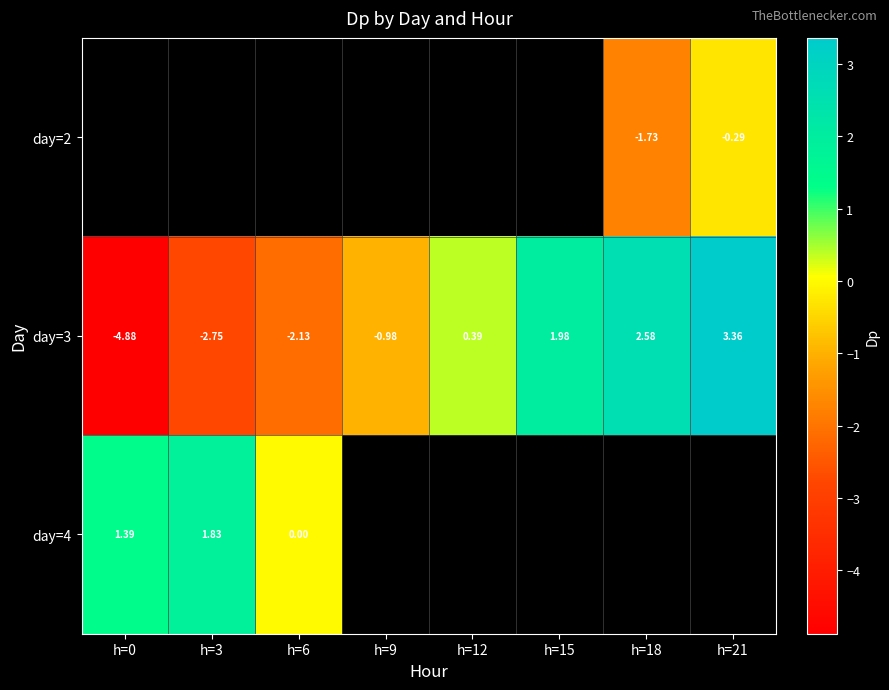

How many values in day=3 are above zero?

4